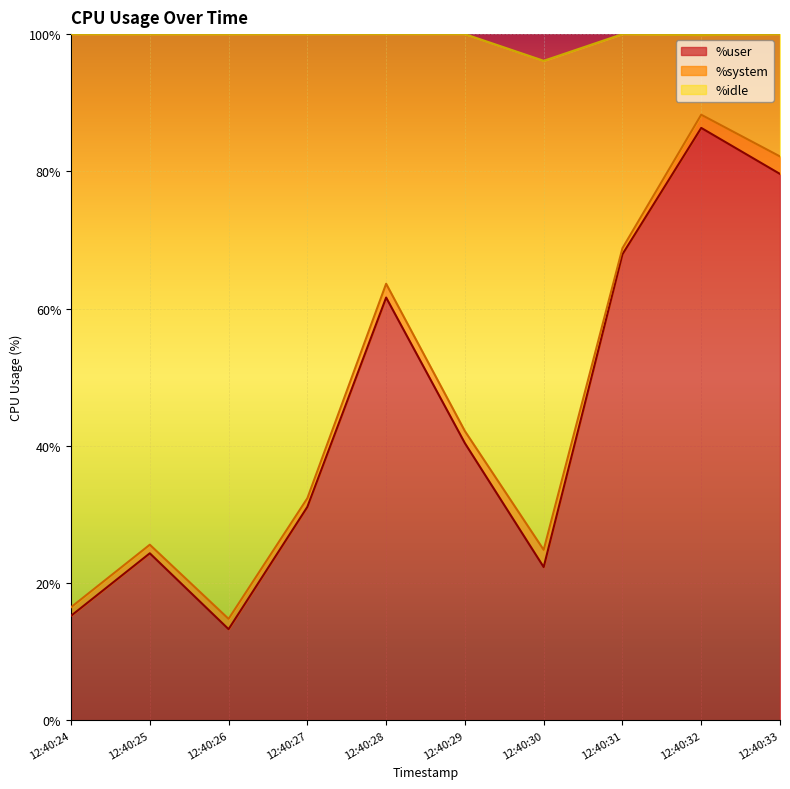

What is the value of the %user point at the 5th from the left?

61.6